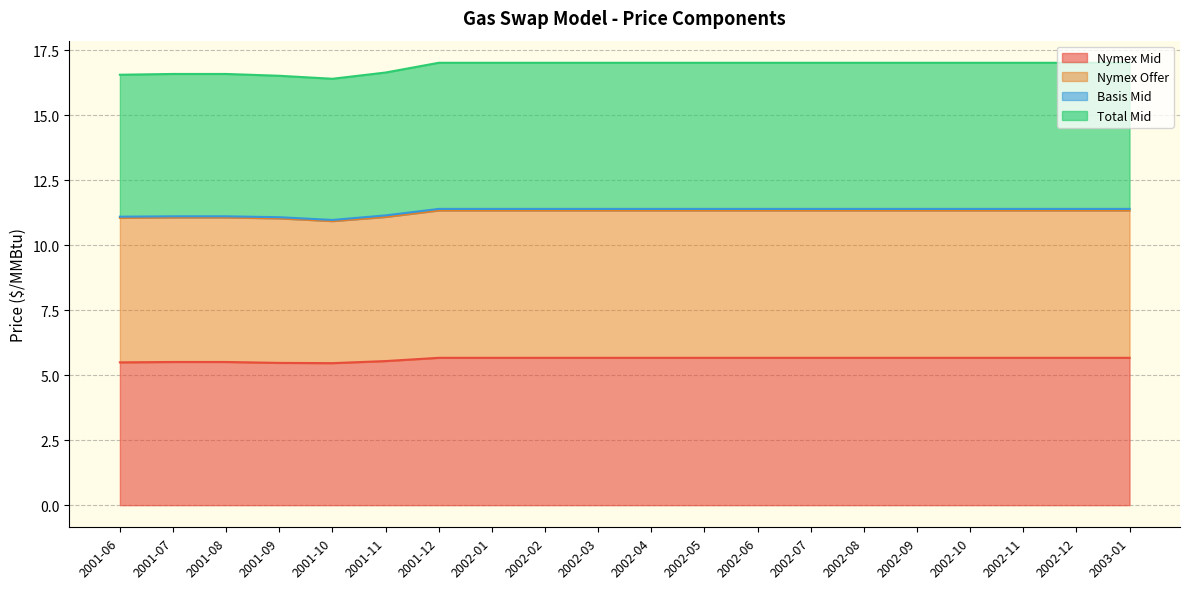

True or false: Nymex Offer has more than 0 points higher than both neighbors.

False